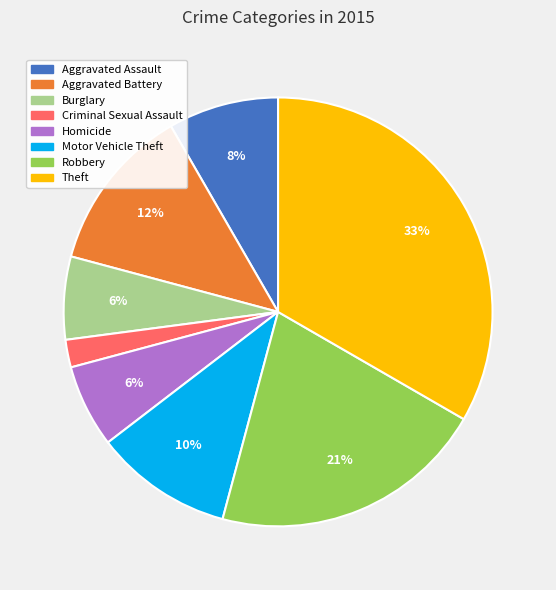

Combined, do Robbery and Theft account for over 50%?

Yes